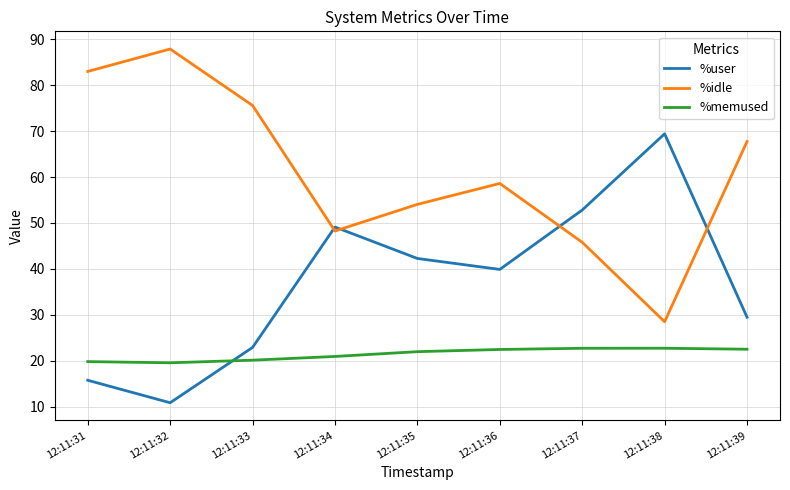

What value does the %idle series have at 12:11:31?

83.0